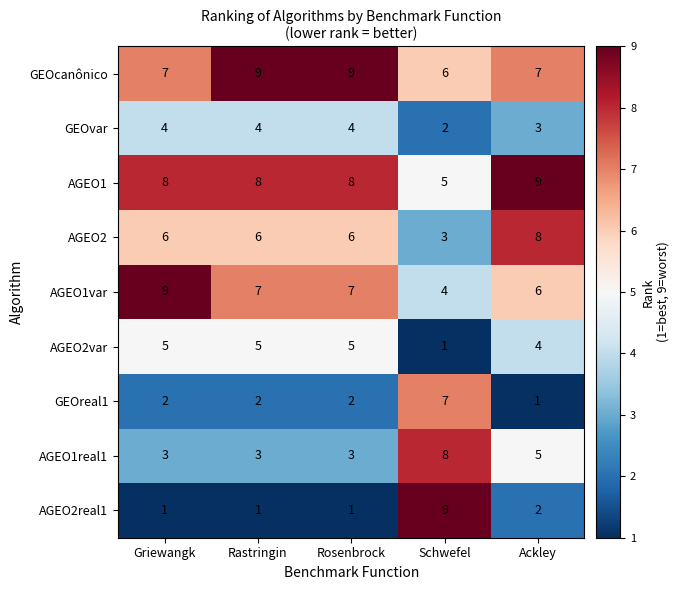

At Ackley, list the series in order from smallest to largest.

GEOreal1, AGEO2real1, GEOvar, AGEO2var, AGEO1real1, AGEO1var, GEOcanônico, AGEO2, AGEO1